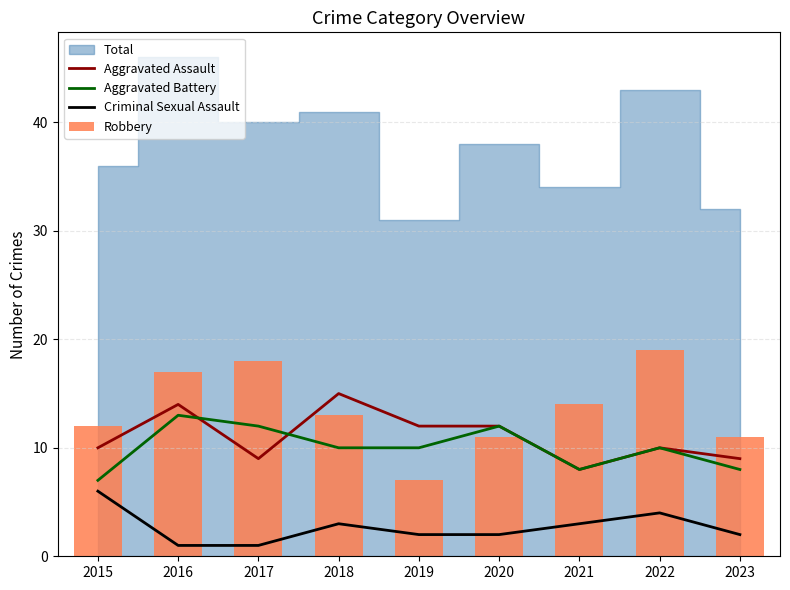

Count the number of categories in the chart.

9